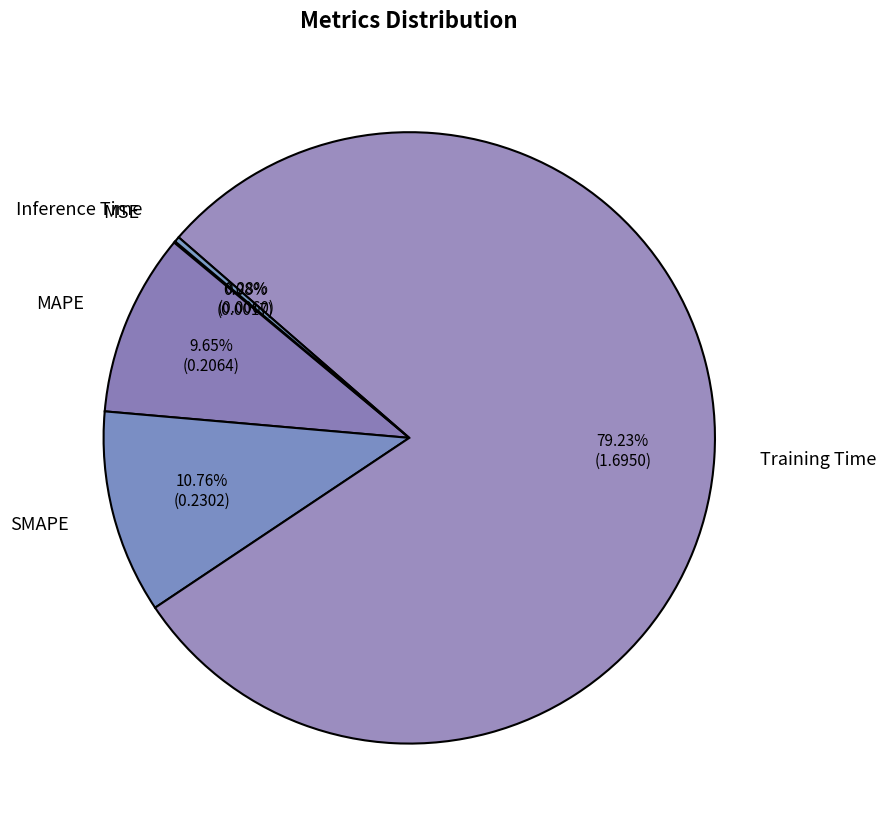

Between MAPE and Inference Time, which is larger?

MAPE